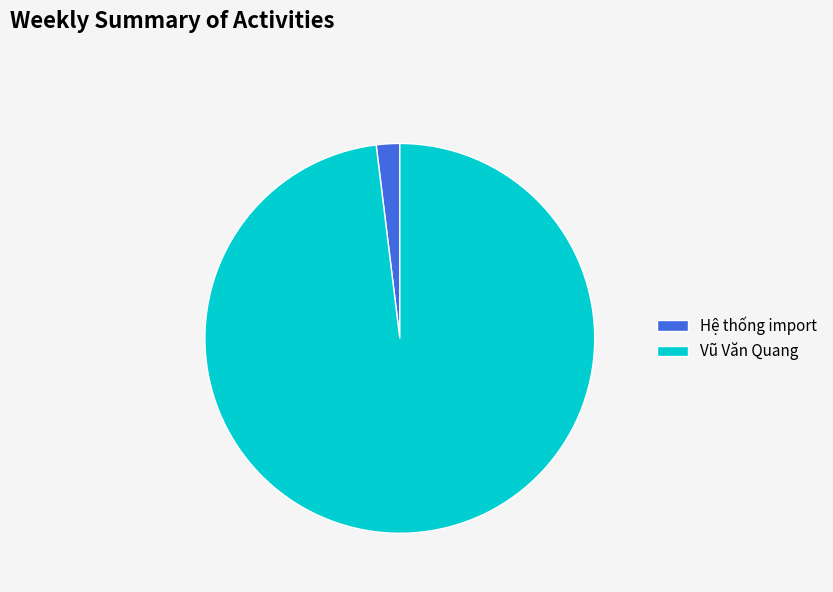

What is the ratio of the value at Vũ Văn Quang to the value at Hệ thống import?

50.6